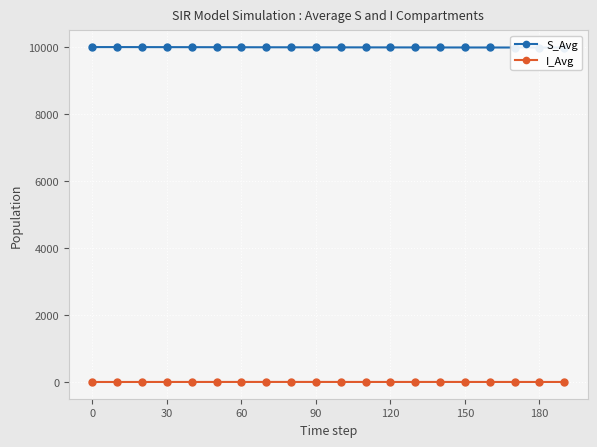

True or false: I_Avg has more than 0 points higher than both neighbors.

True